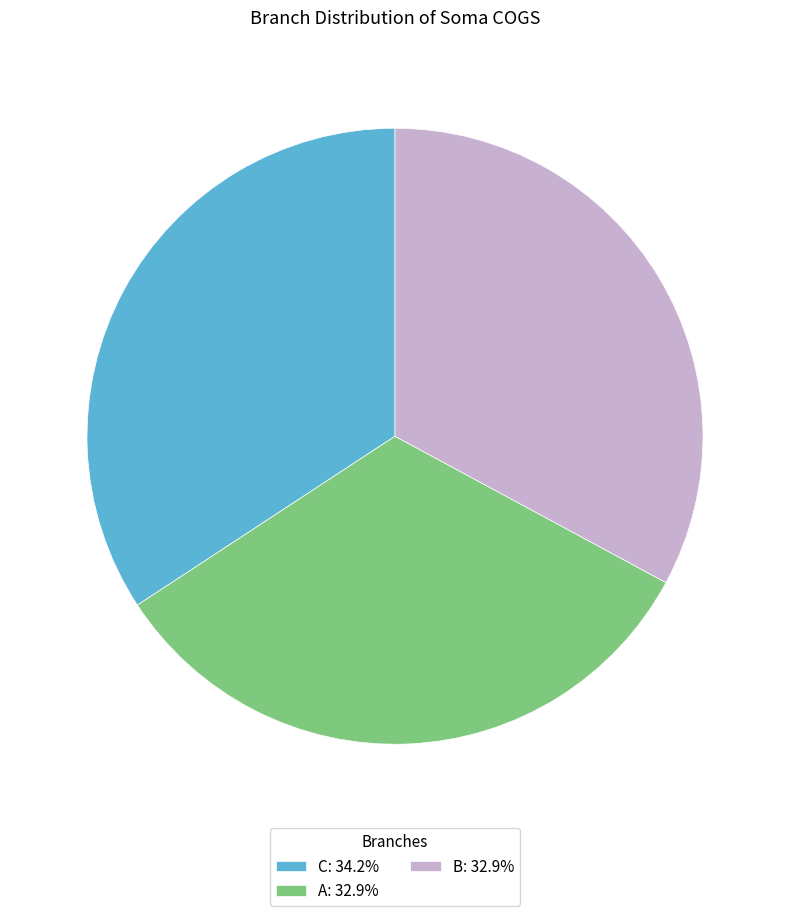

Combined, do A: 32.9% and B: 32.9% account for over 50%?

Yes